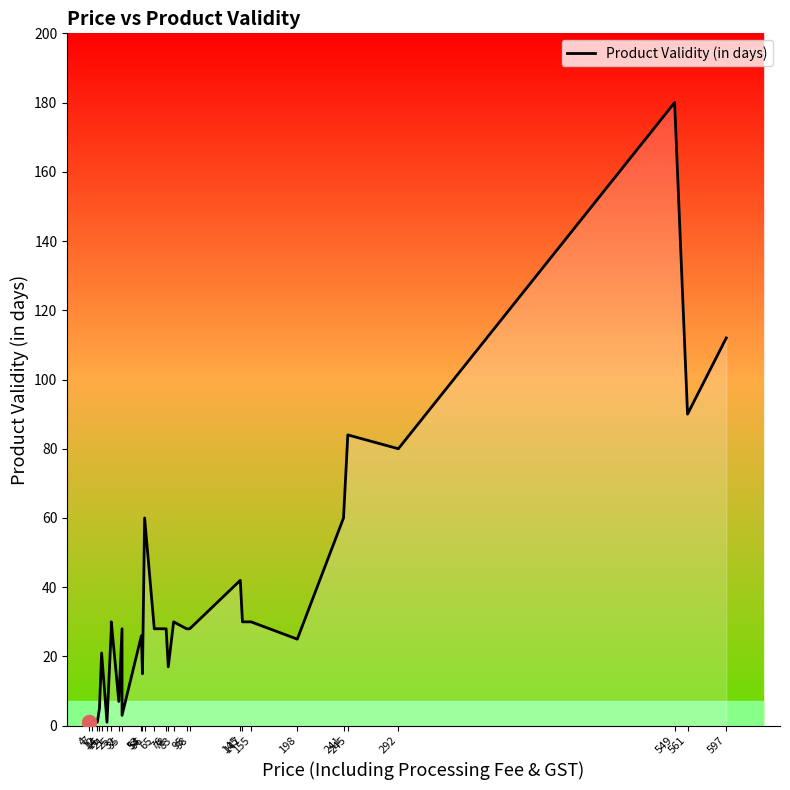

What is the difference between the values at 35 and 14?

23